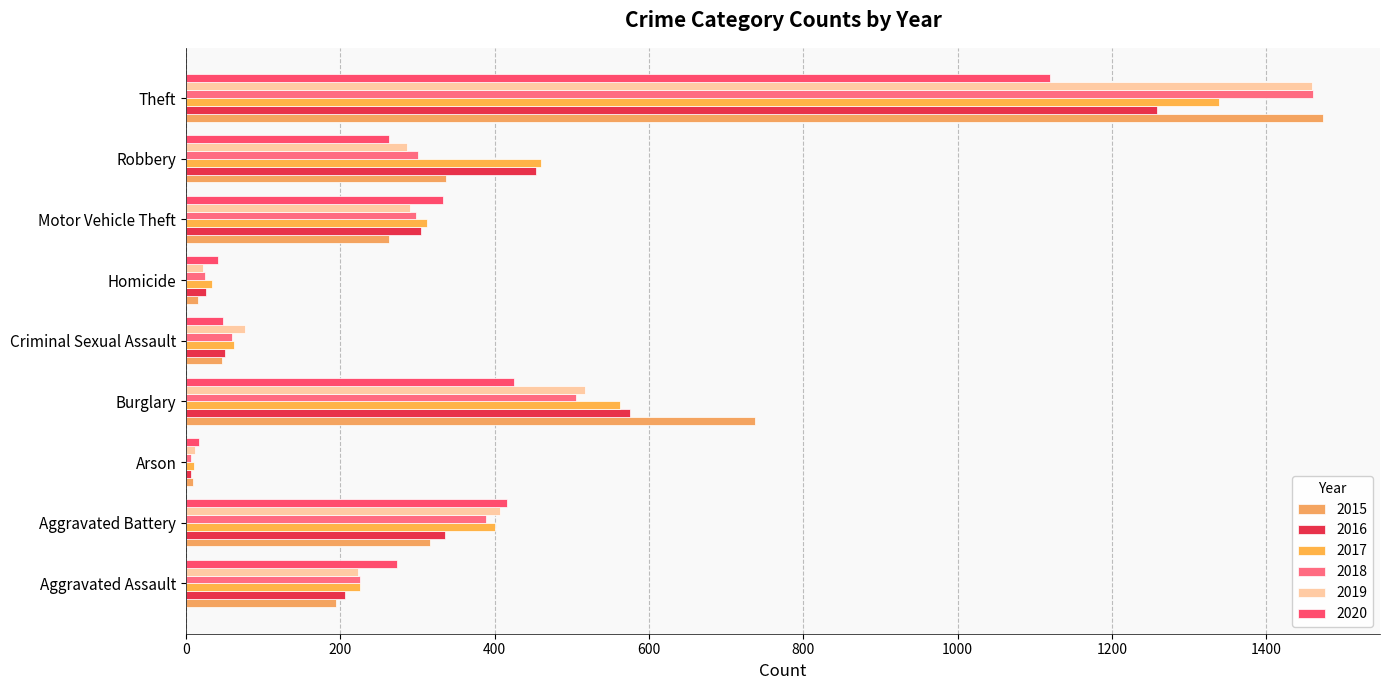

Which series changed the most between Burglary and Criminal Sexual Assault?

2015